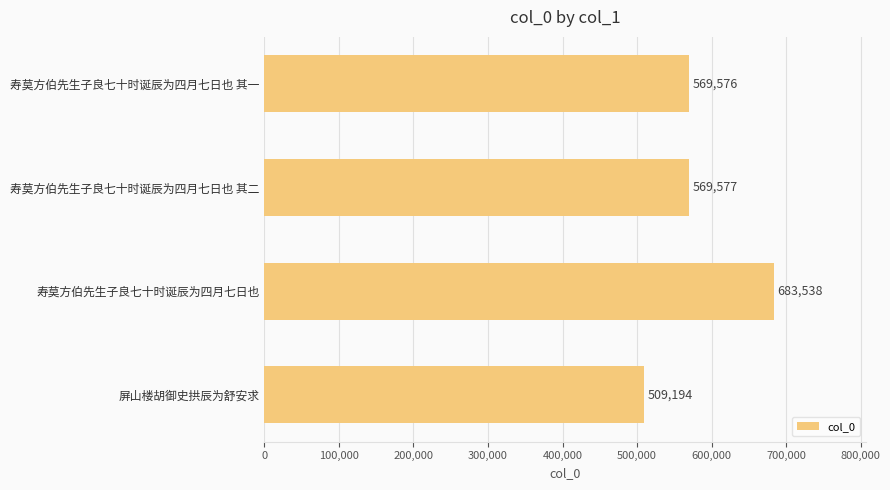

The chart shows a value of 683538 at 寿莫方伯先生子良七十时诞辰为四月七日也. True or false?

True